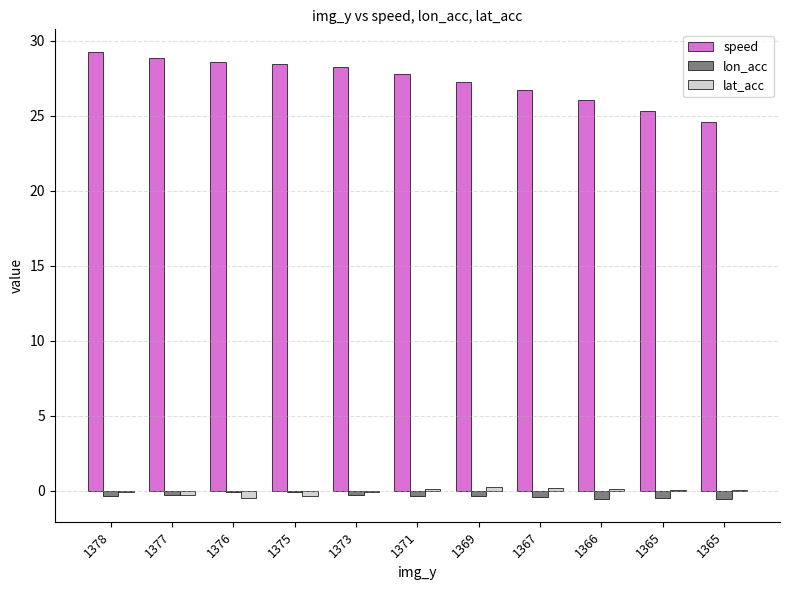

What are all the series names shown in the legend?

speed, lon_acc, lat_acc